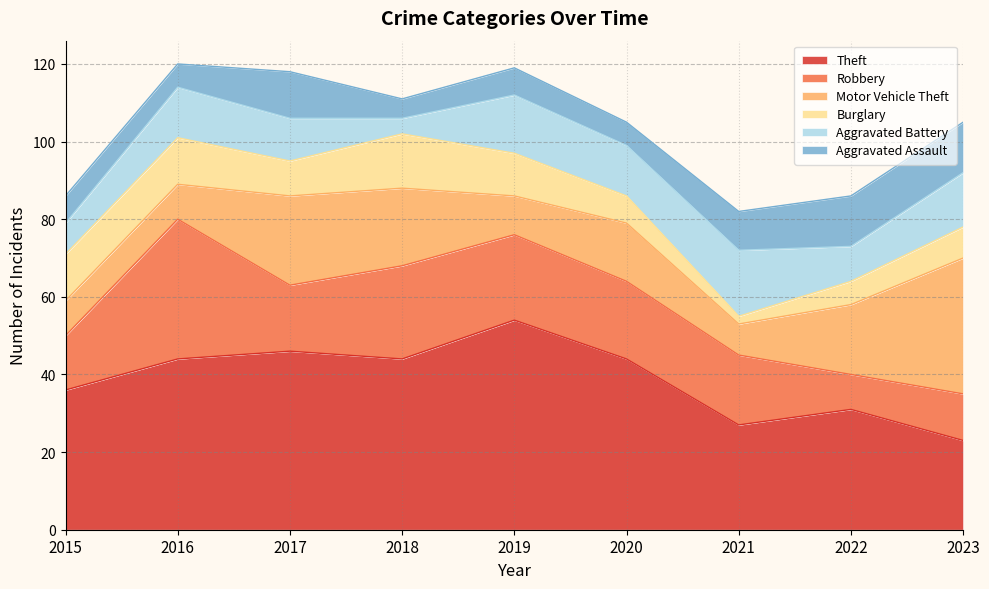

The value of Aggravated Battery at 2023 is 14. True or false?

True